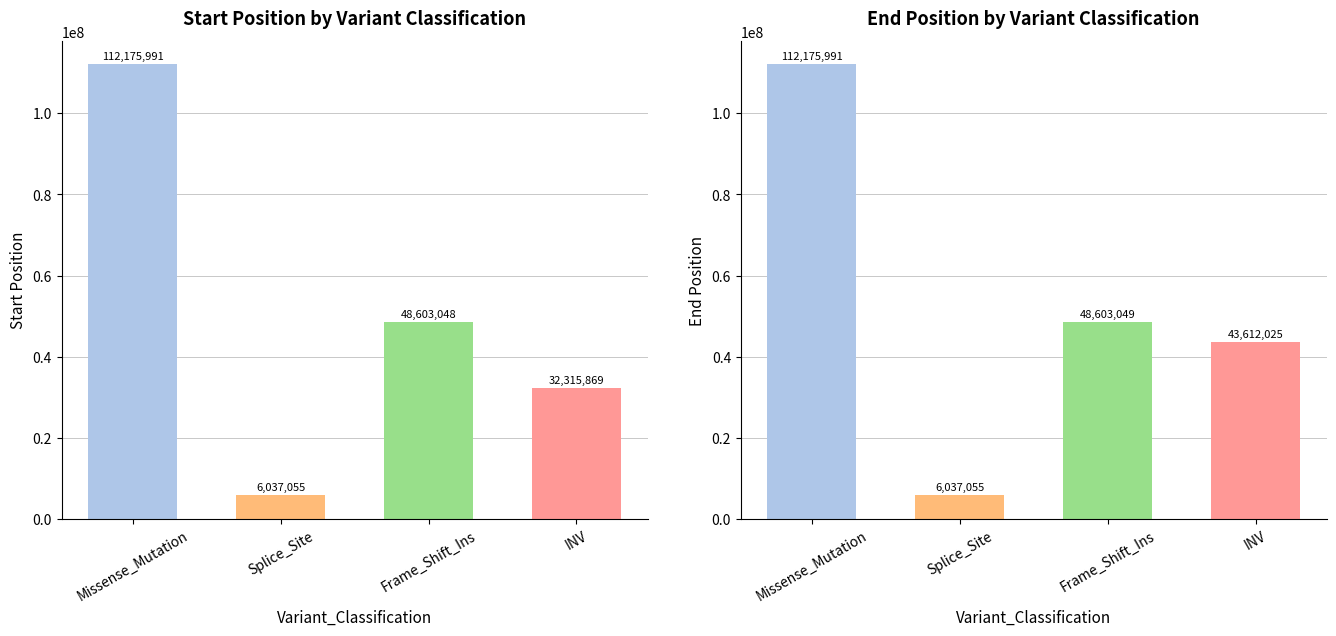

Which series has the largest range (max minus min)?

Start_Position